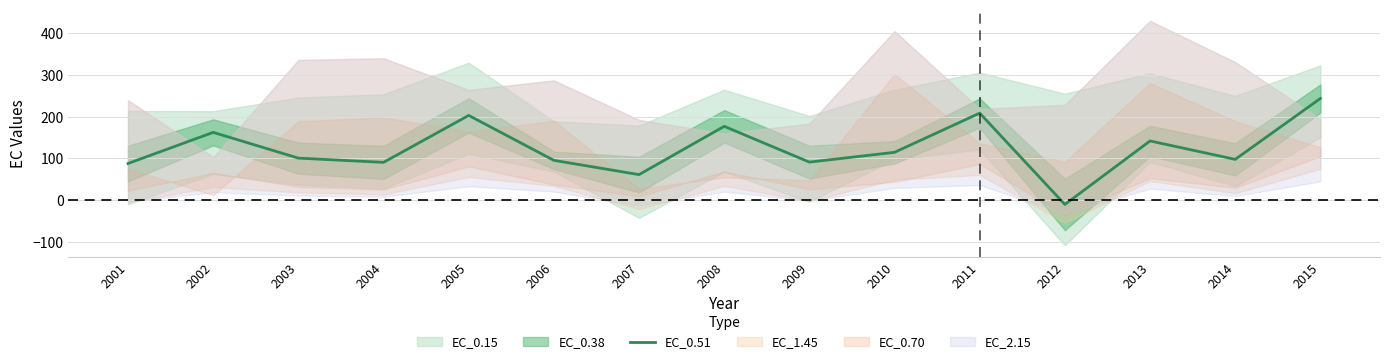

How many points are lower than both their immediate neighbors (excluding endpoints)?

5